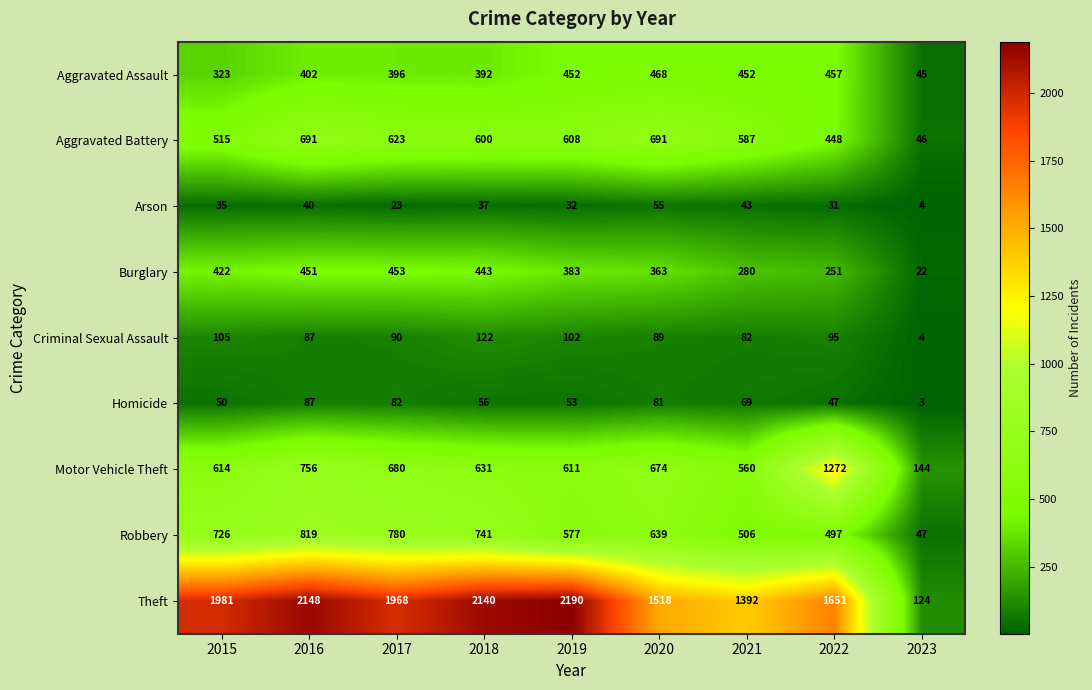

What value does the Arson series have at 2020?

55